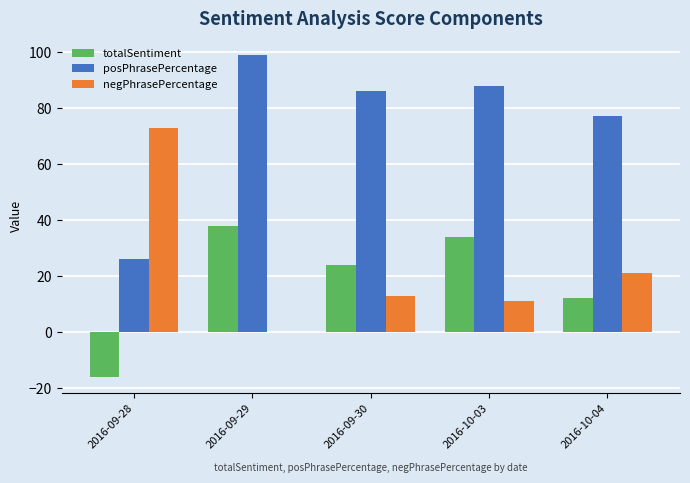

How many groups of bars are there?

5